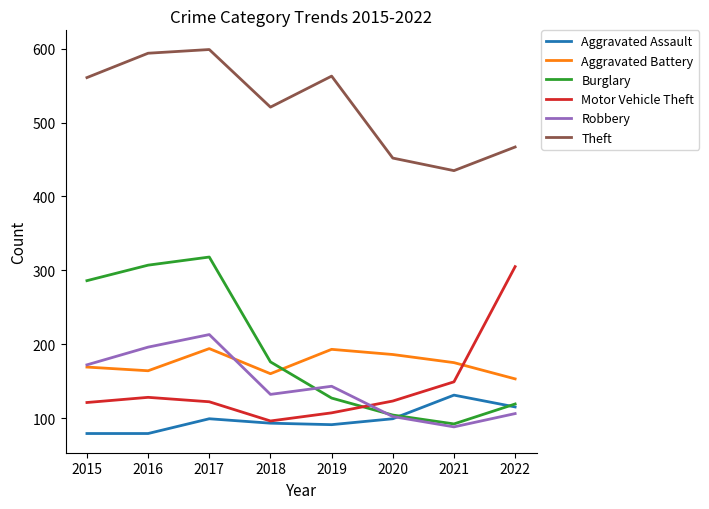

Is the value of Robbery at 2022 greater than the value of Theft at 2017?

No